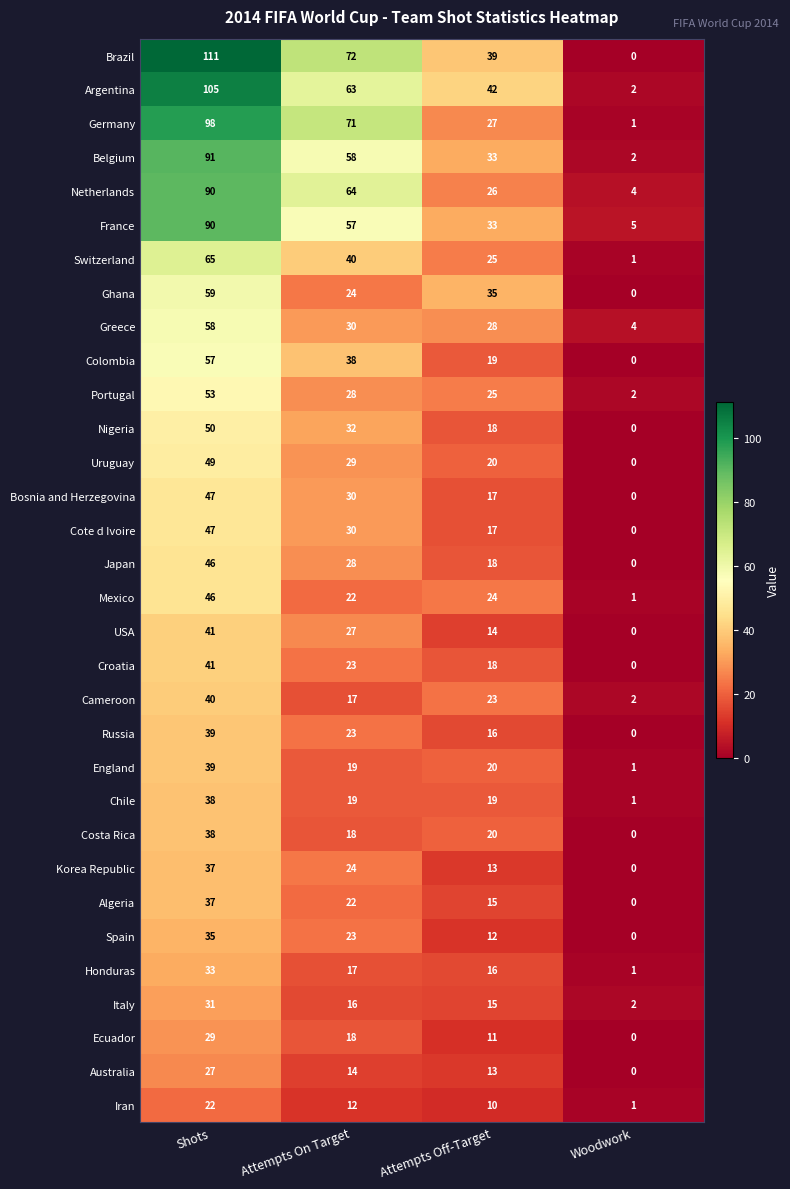

Is it true that Australia equals 14 at Attempts On Target?

True